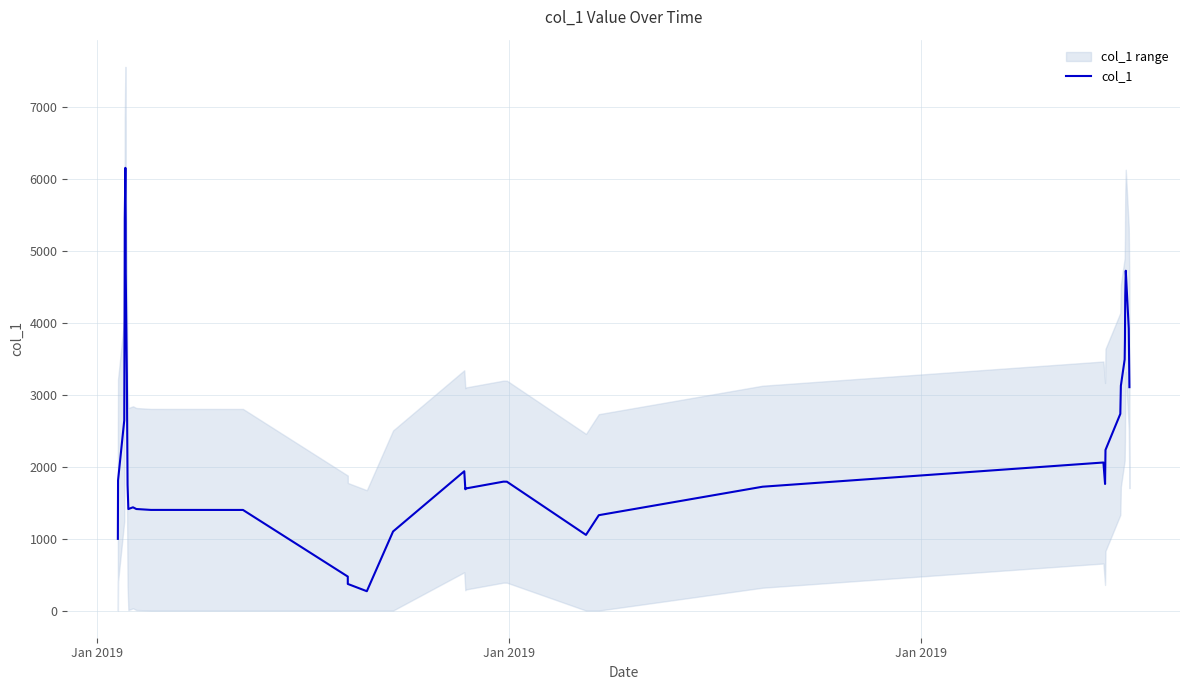

What is the highest value of the col_1 series?

6151.3